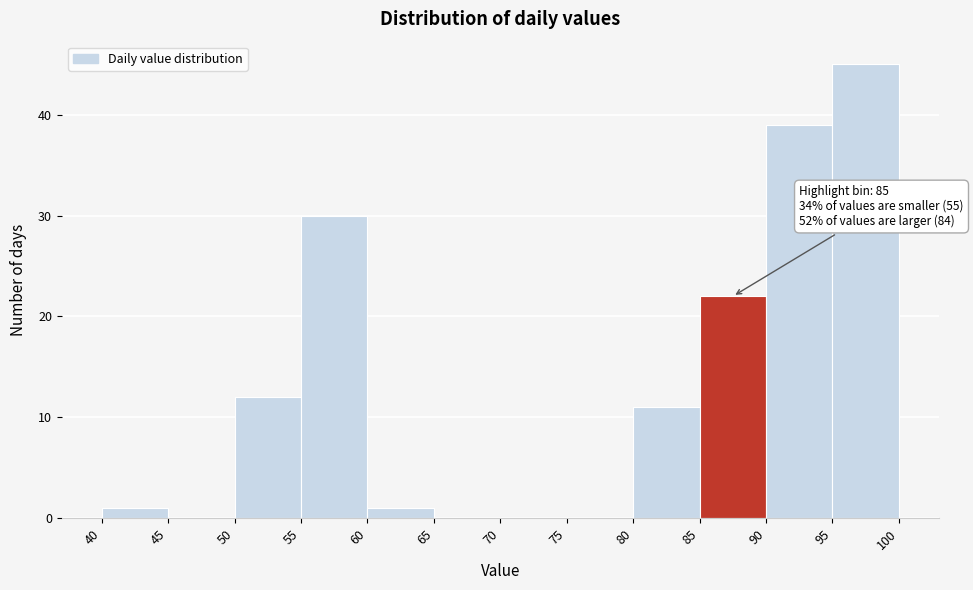

Which range on the x-axis has the tallest bar?

95 to 100